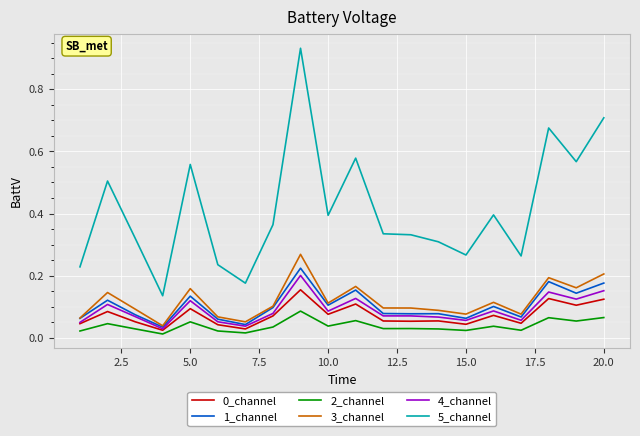

Which series has the largest total across all categories?

5_channel